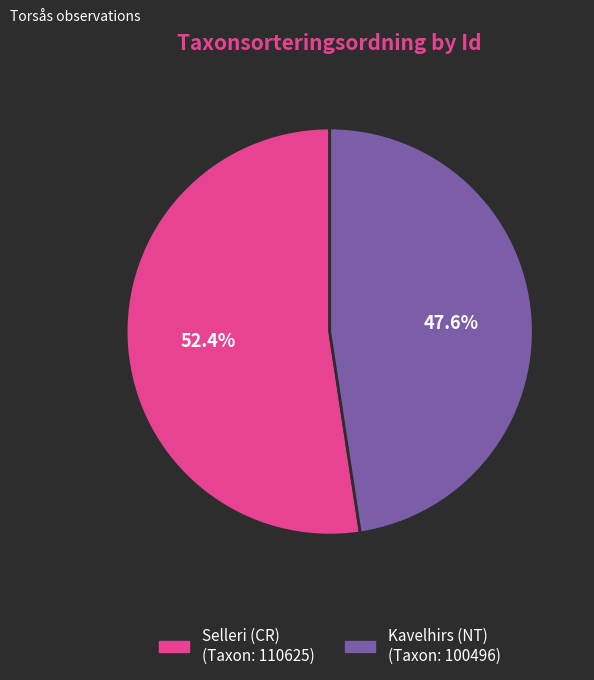

Is there any slice that represents more than half of the pie?

Yes